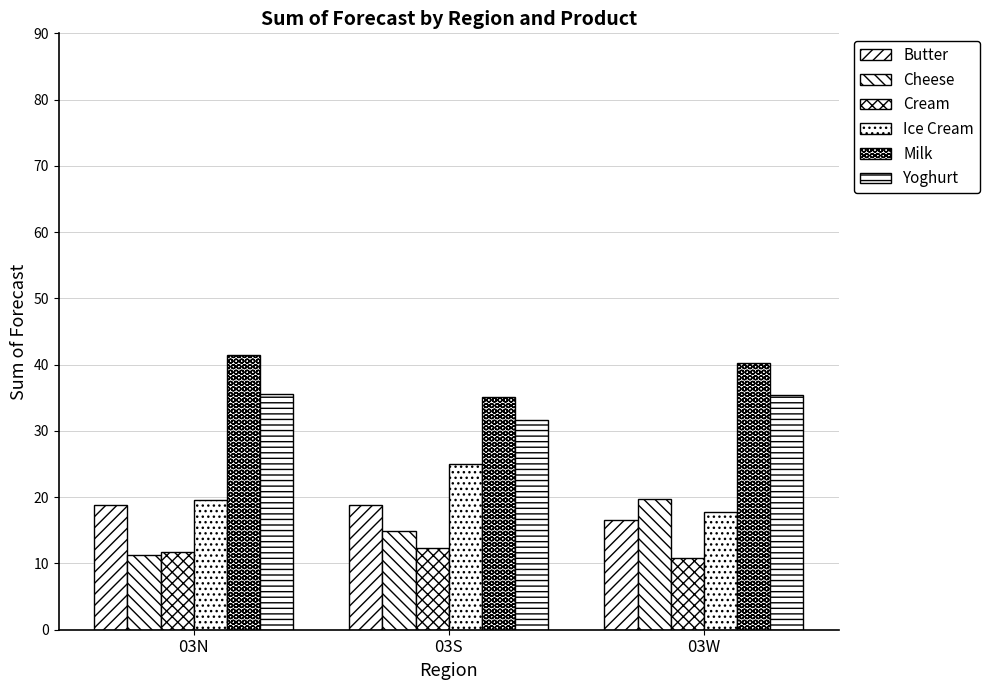

Does the chart contain stacked bars?

No